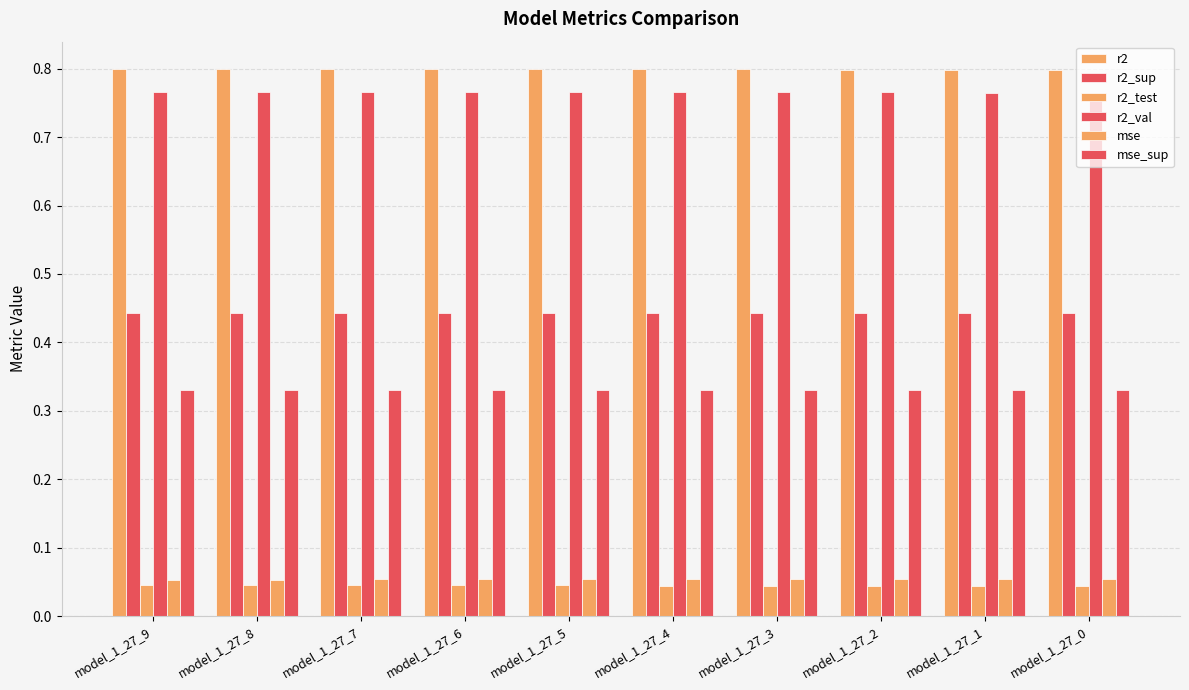

What is the value of the r2_val bar at the 9th from the left?

0.8